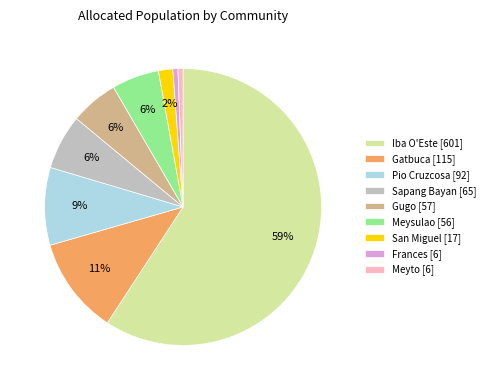

Which category has the biggest portion of the pie?

Iba O'Este [601]